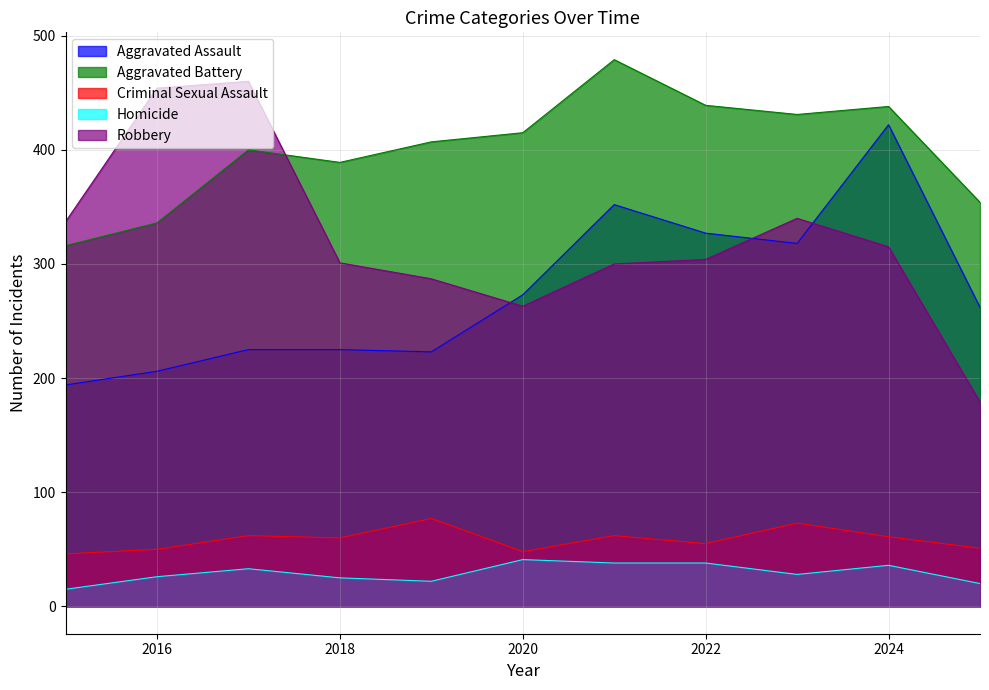

Reading right to left, transcribe all the data shown in this chart.

Aggravated Assault: 262	422	318	327	352	273	223	225	225	206	194
Aggravated Battery: 354	438	431	439	479	415	407	389	400	336	316
Criminal Sexual Assault: 51	61	73	55	62	48	77	60	62	50	46
Homicide: 20	36	28	38	38	41	22	25	33	26	15
Robbery: 179	315	340	304	300	263	287	301	460	454	337